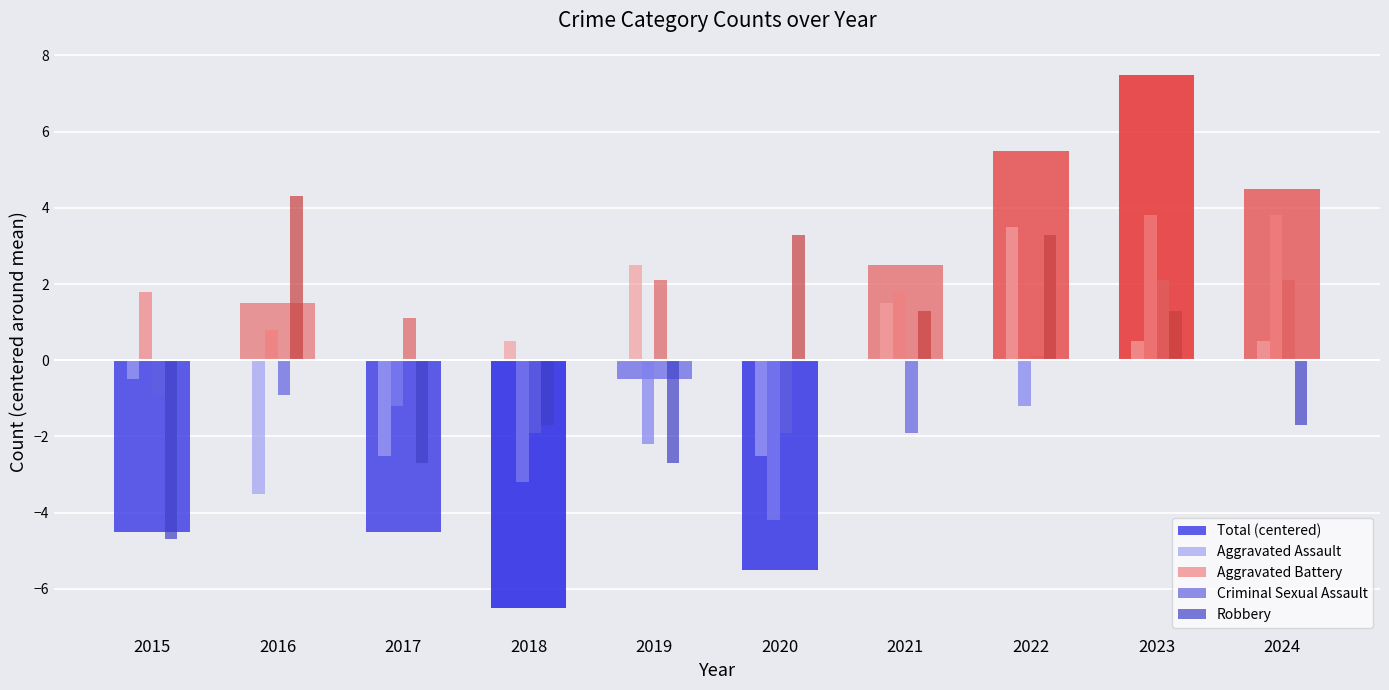

At 2017, list the series in order from largest to smallest.

Criminal Sexual Assault, Aggravated Battery, Aggravated Assault, Robbery, Total (centered)